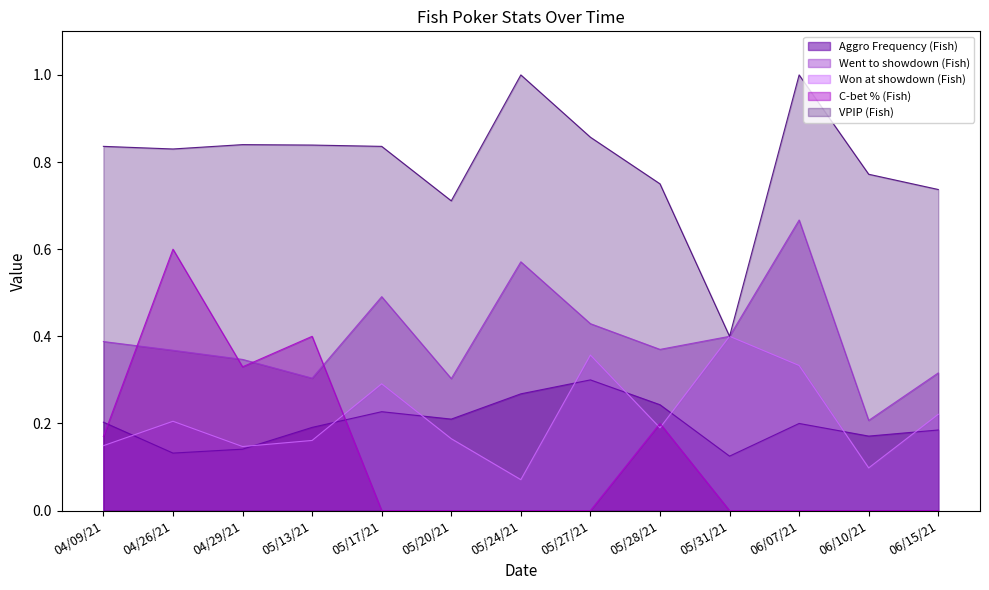

What is the maximum value shown in the chart?

1.0